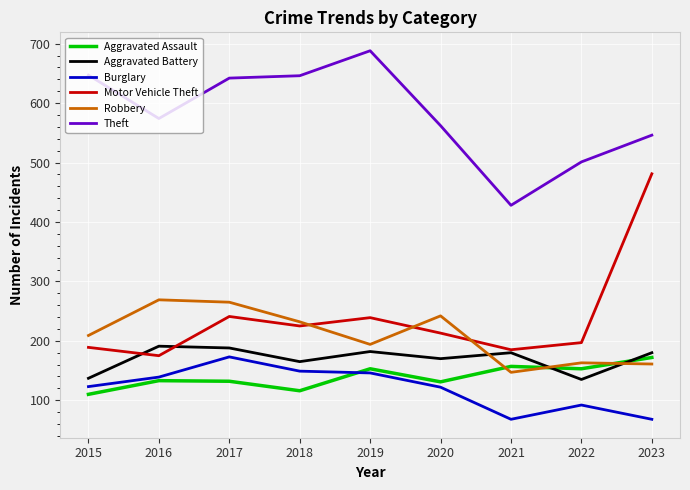

What is the smallest value displayed?

68